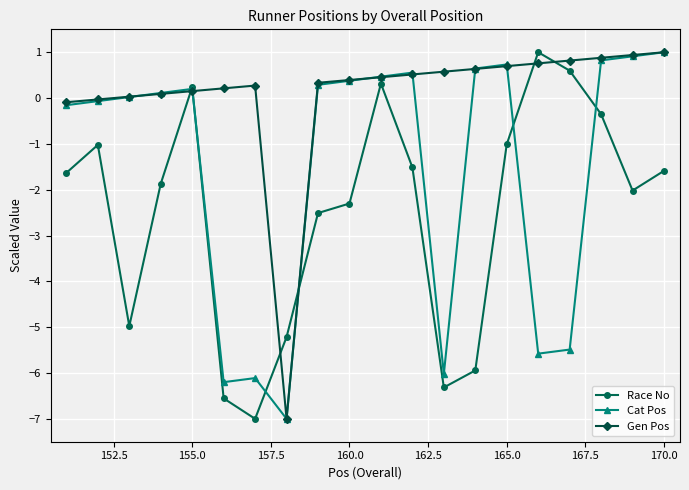

Which series has the largest total across all categories?

Gen Pos